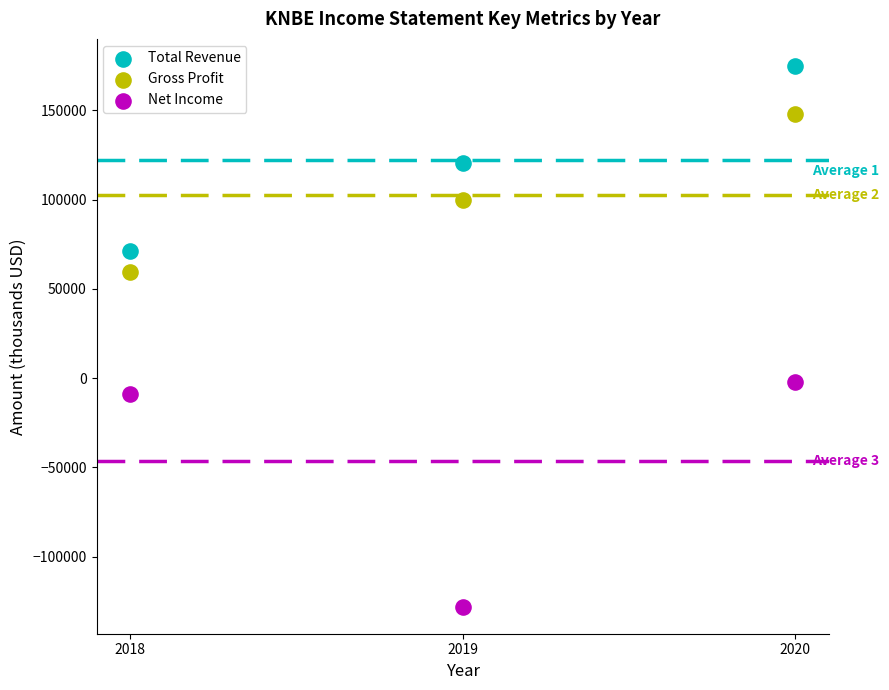

Across all data points, what is the average Y value?

59389